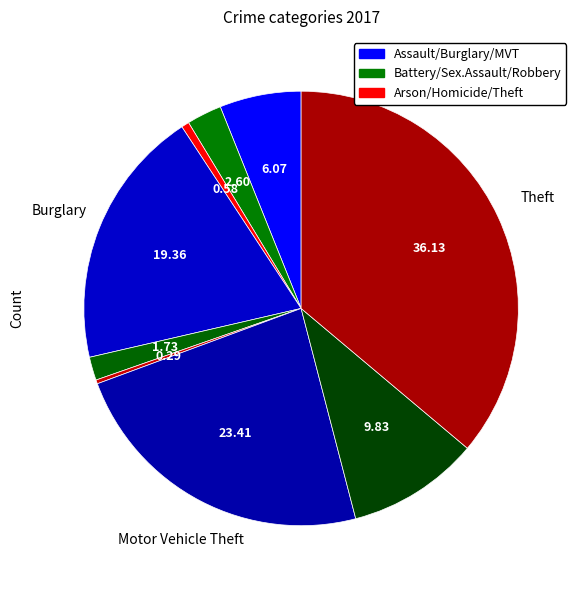

How many slices are in this pie chart?

9